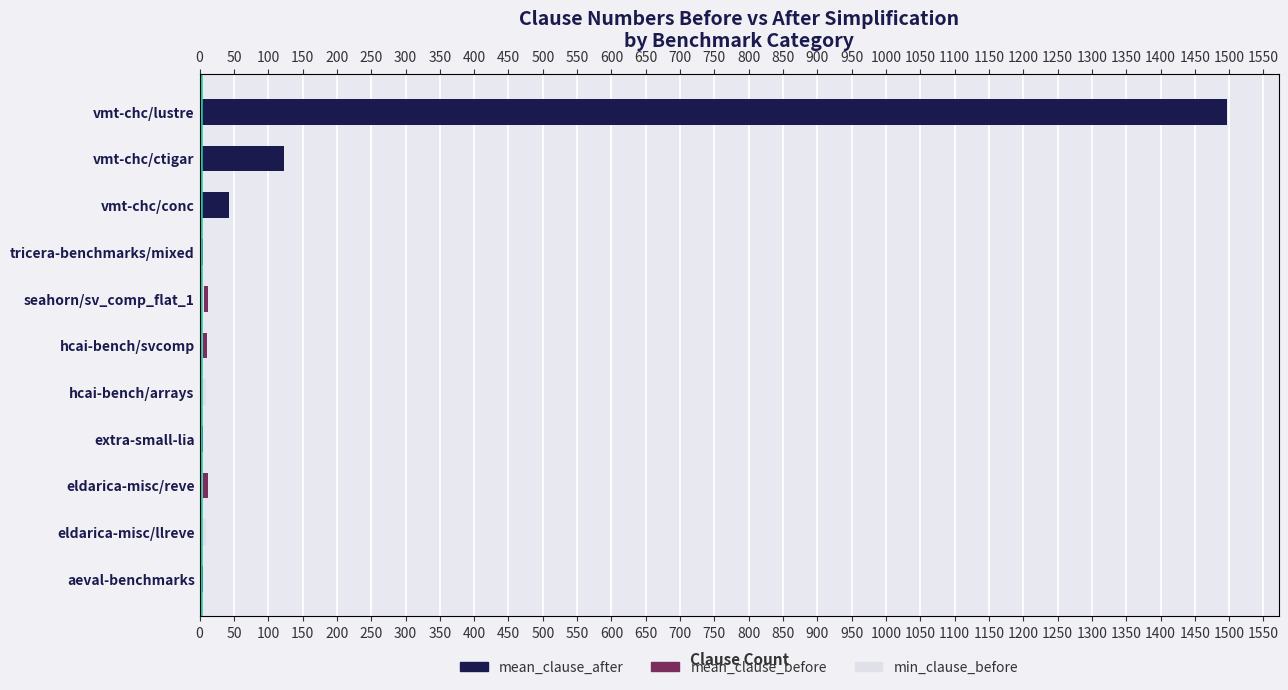

True or false: mean_clause_after has a value of 829.2 at vmt-chc/lustre.

False